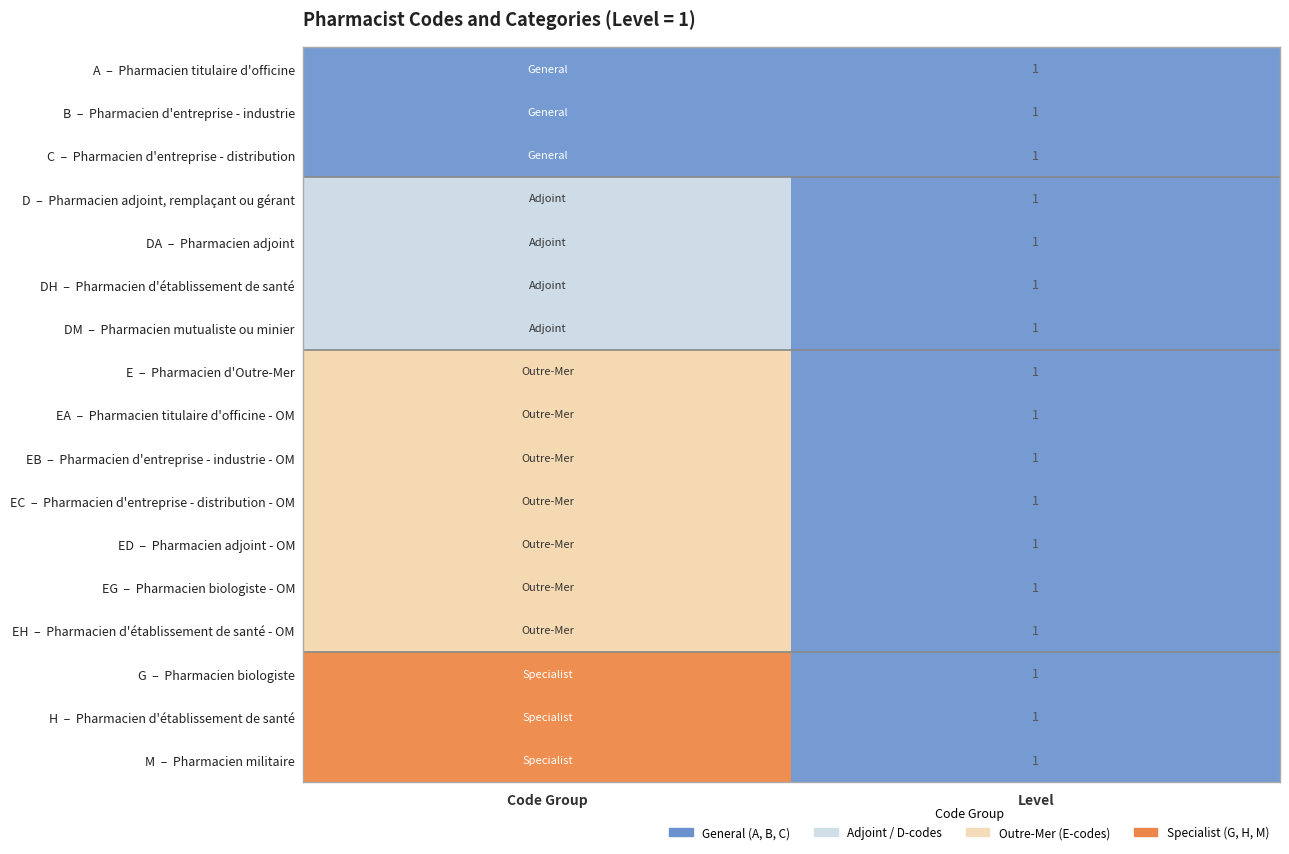

List the labels in order of DA – Pharmacien adjoint value, largest first.

Code Group, Level